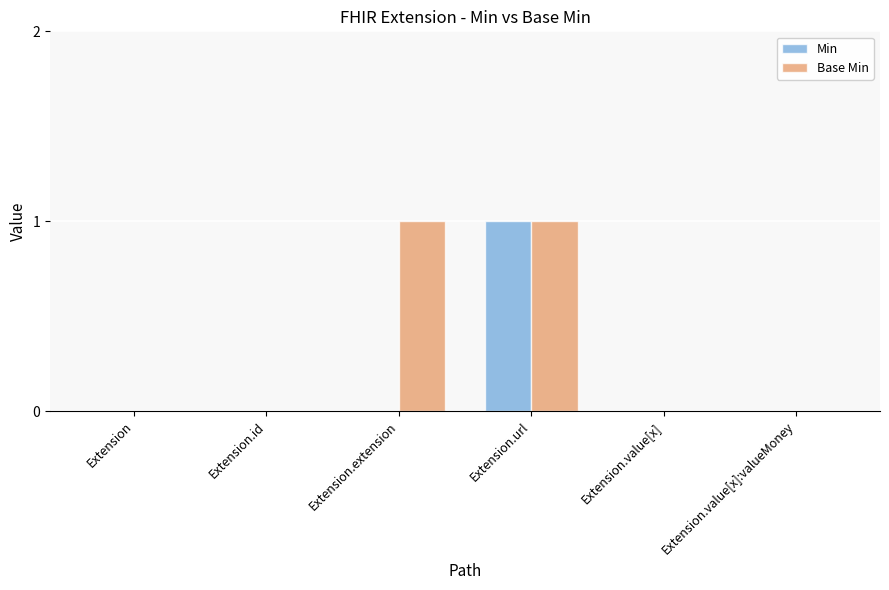

Reading left to right, transcribe all the data shown in this chart.

Min: Extension=0	Extension.id=0	Extension.extension=0	Extension.url=1	Extension.value[x]=0	Extension.value[x]:valueMoney=0
Base Min: Extension=0	Extension.id=0	Extension.extension=1	Extension.url=1	Extension.value[x]=0	Extension.value[x]:valueMoney=0